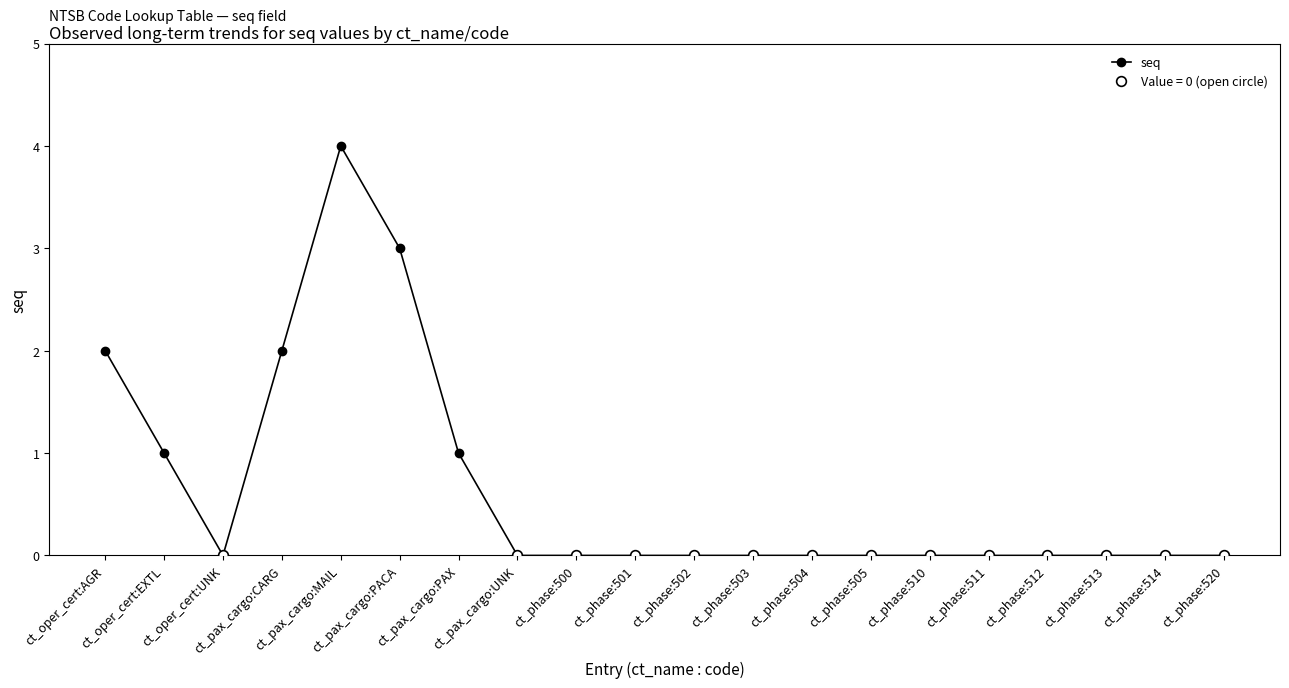

How many points are lower than both their immediate neighbors (excluding endpoints)?

1